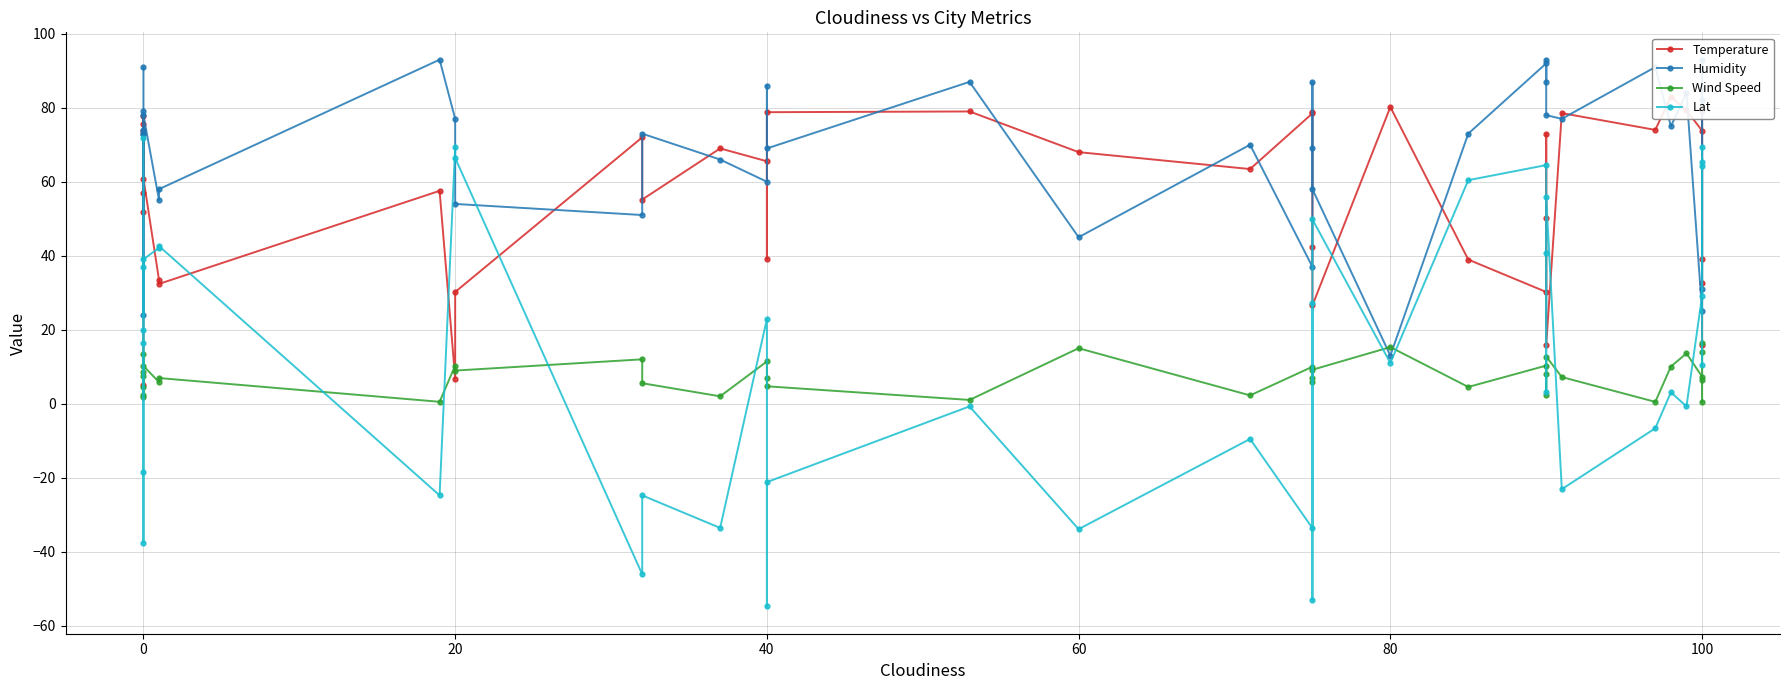

Is the value of Humidity at 40 greater than the value of Wind Speed at 0?

Yes